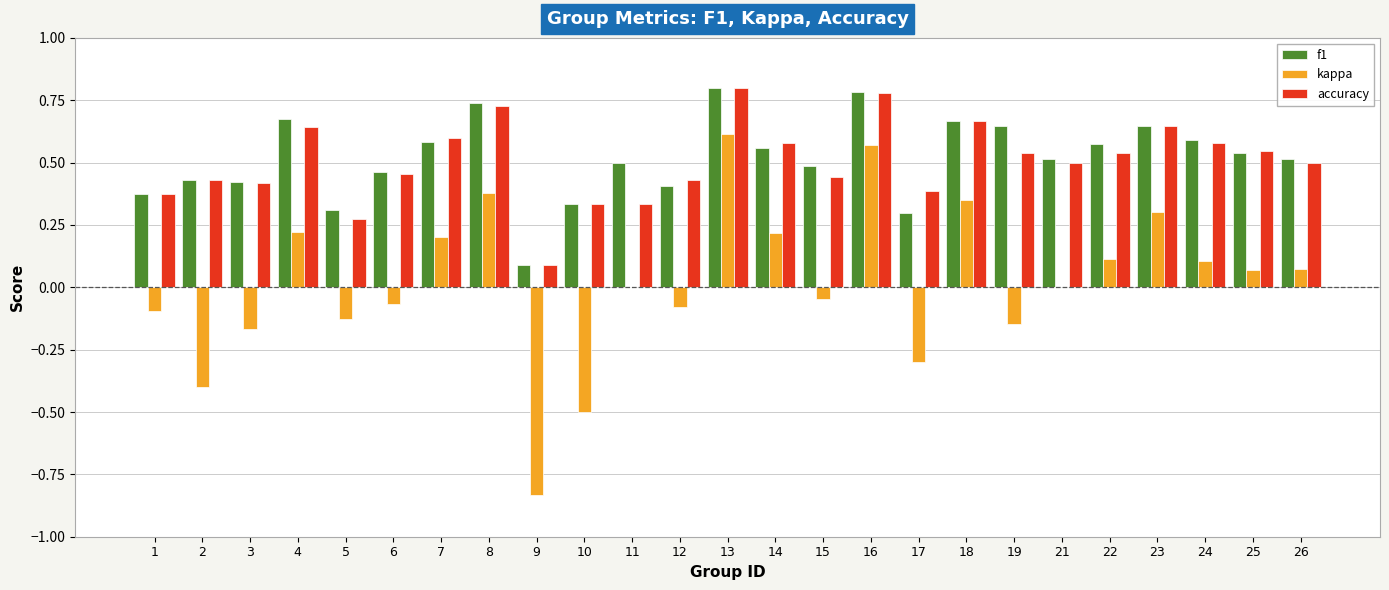

The value of kappa at 7 is 0.2. True or false?

True